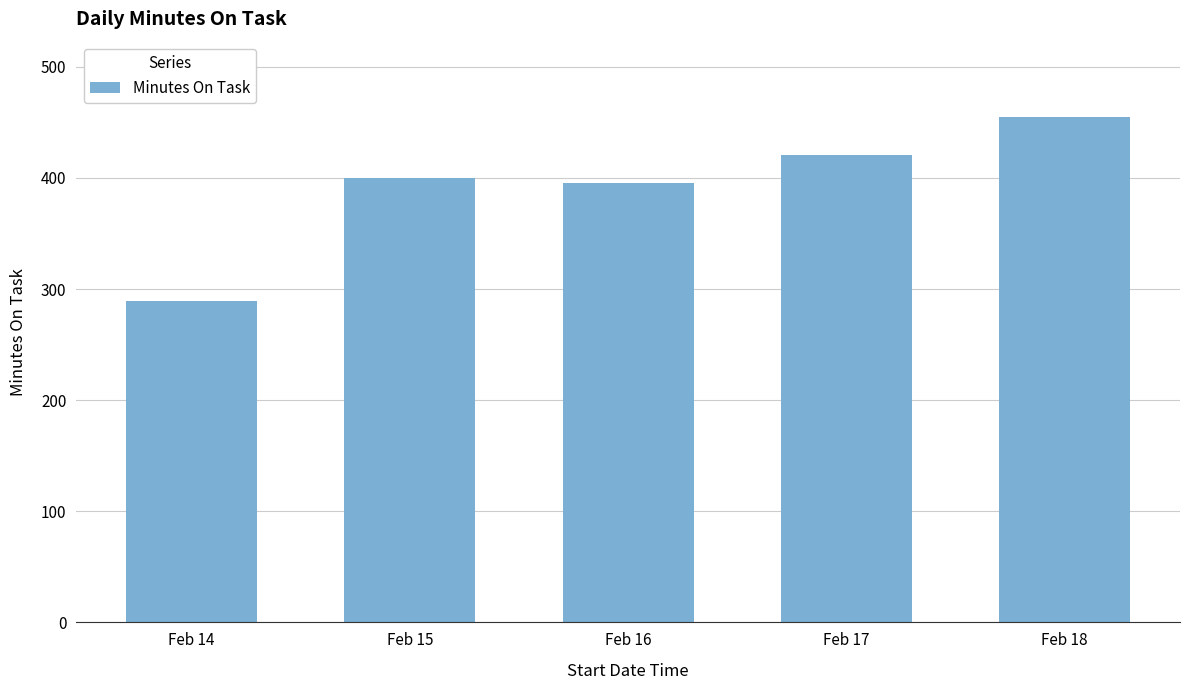

What is the sum of all values?

1959.9